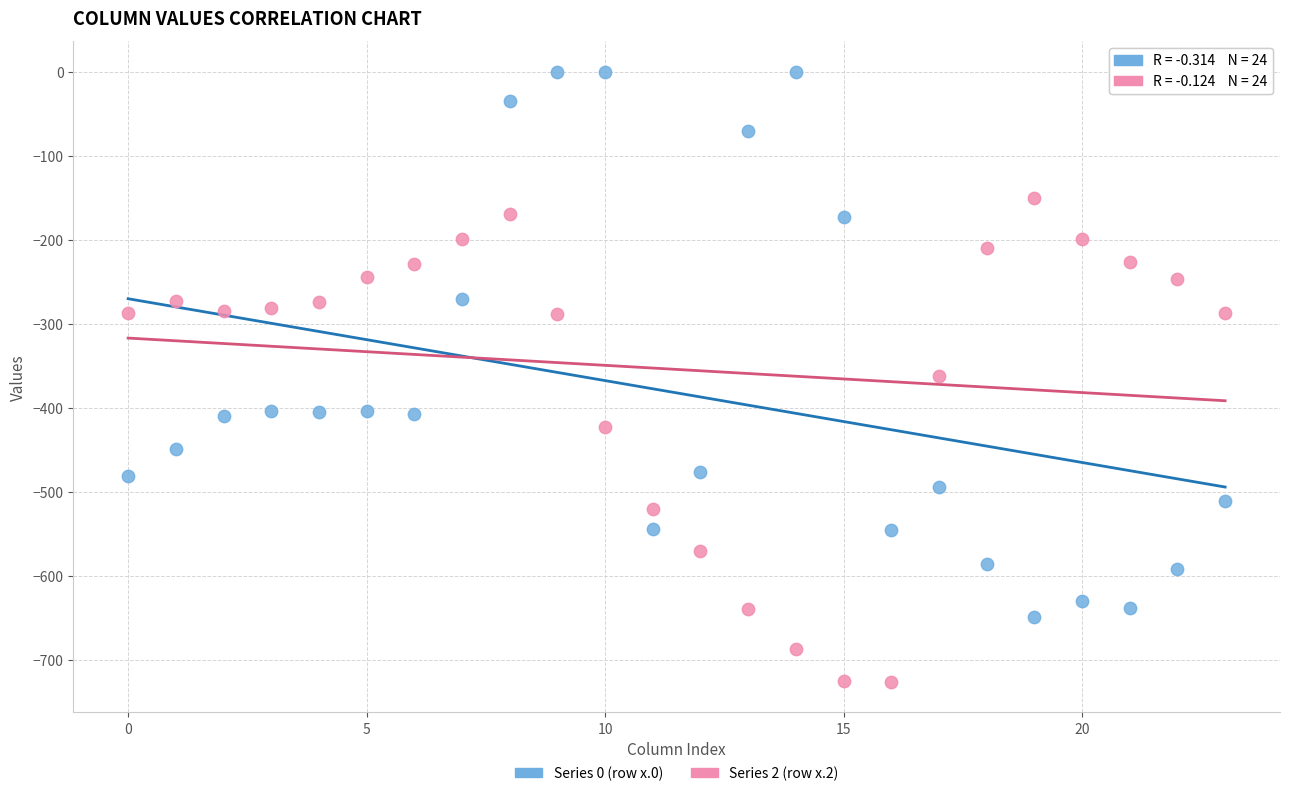

Which series has the widest spread of Y values?

Series 0 (row x.0)